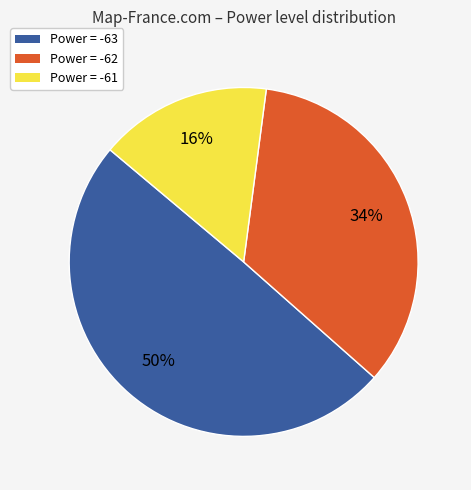

To the nearest percent, what is the average slice percentage?

33%